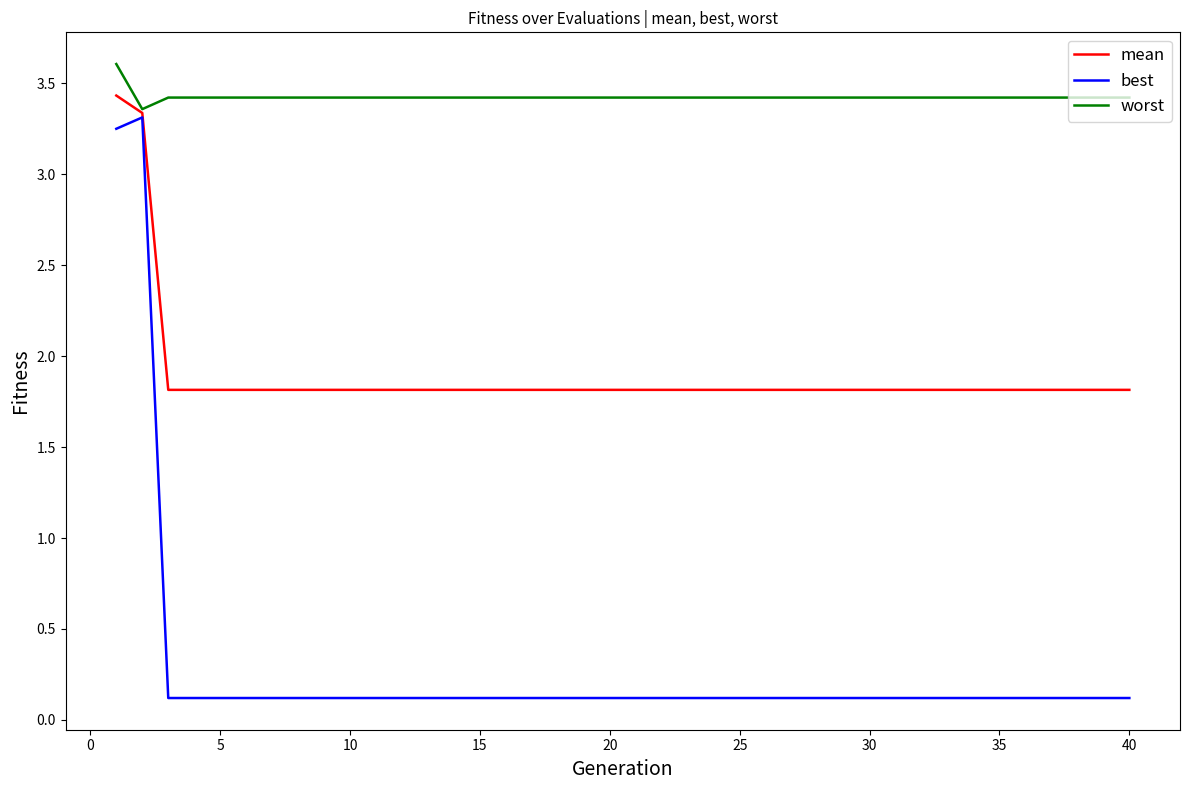

Which series has the widest spread of values?

best